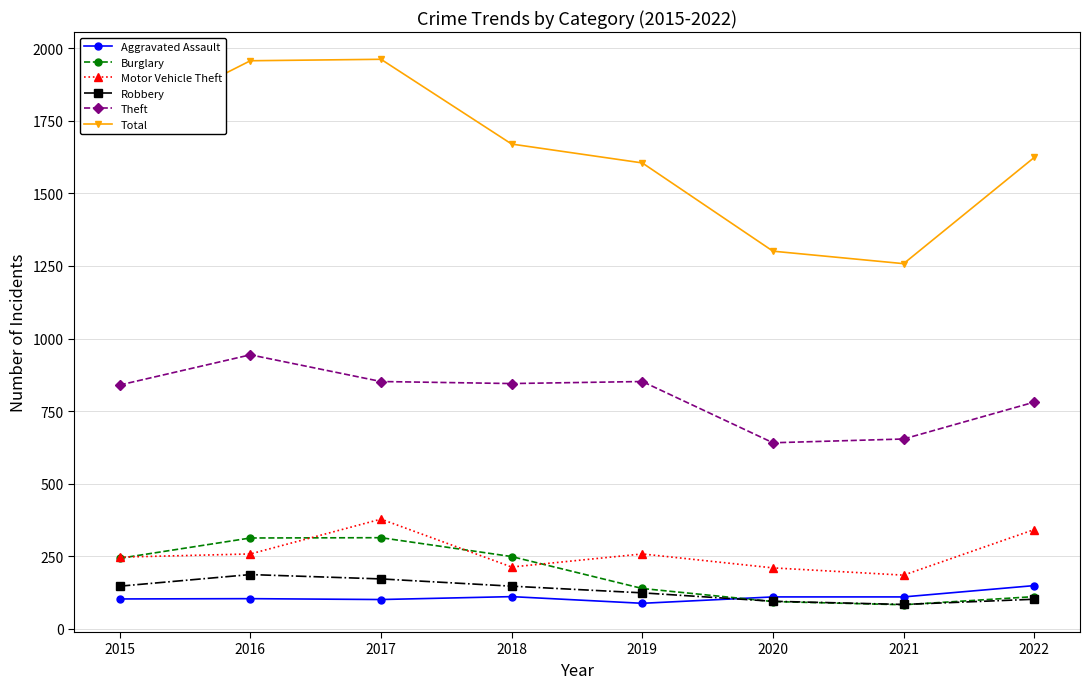

How many interior local peaks does the Burglary series have?

1